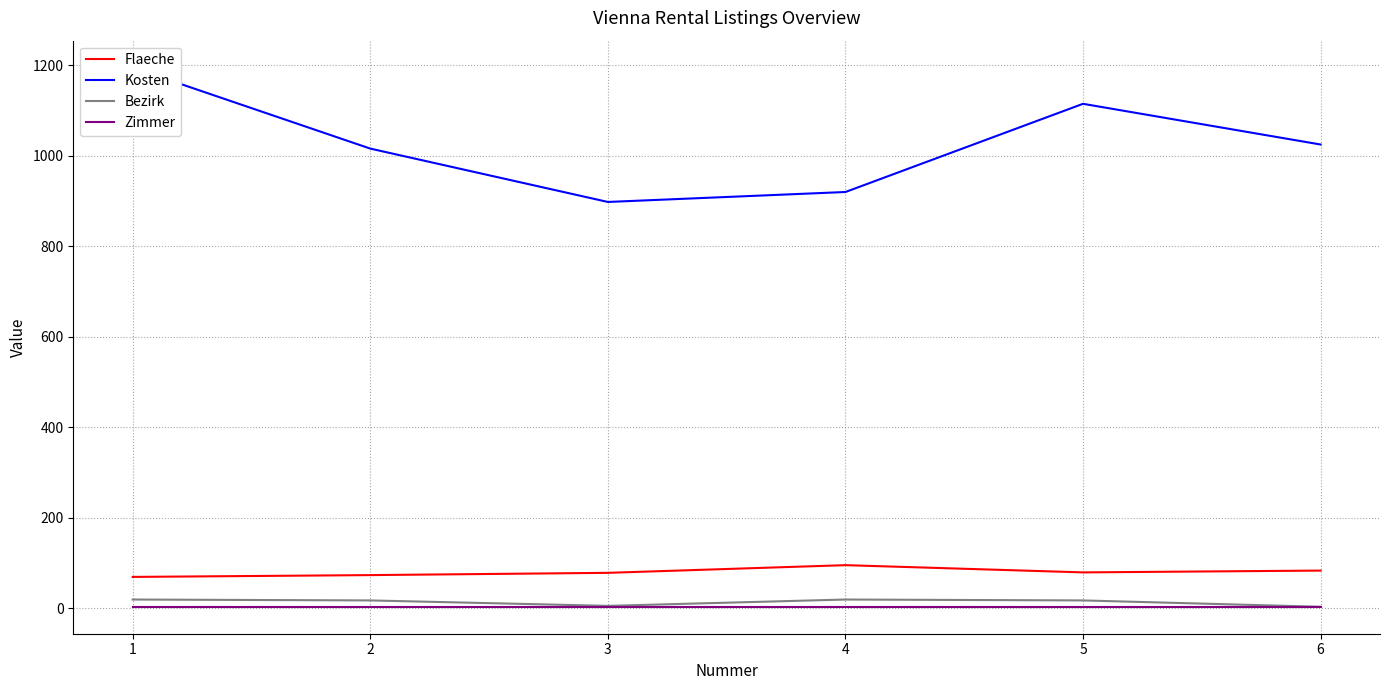

The Bezirk series shows 32 at 4. True or false?

False